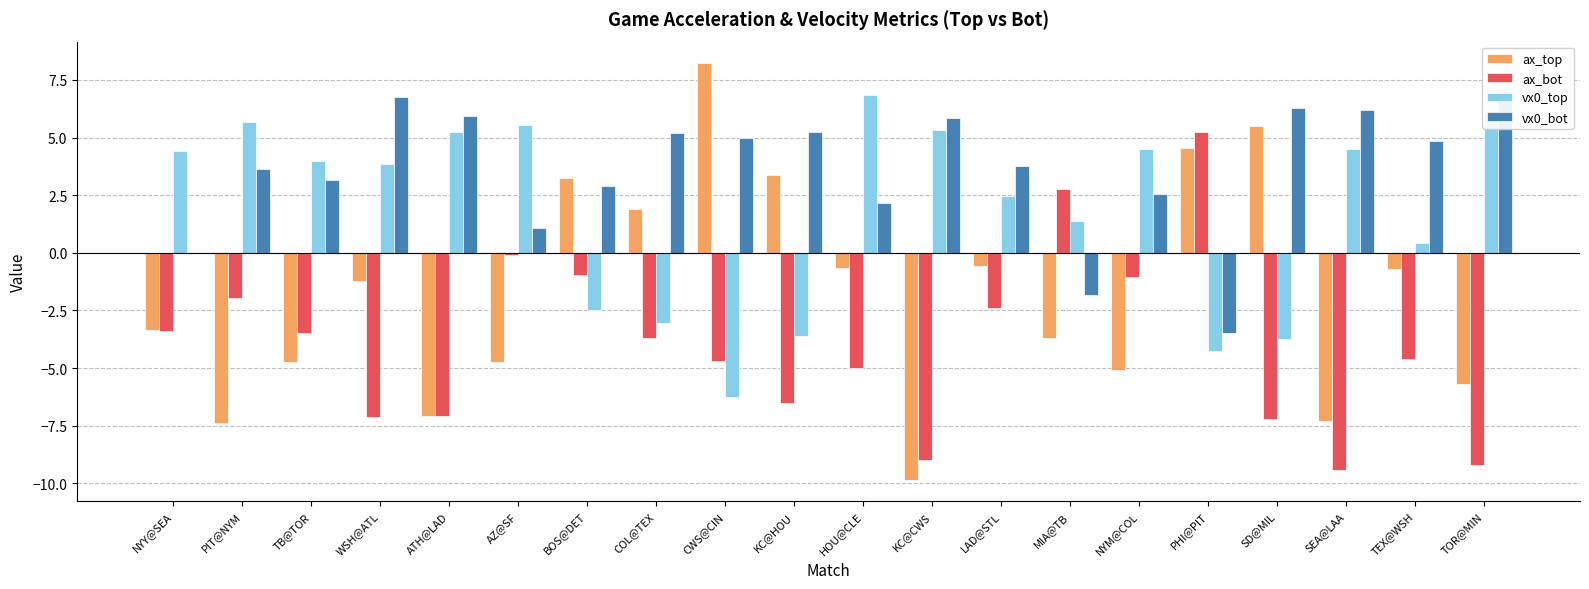

What is the total value across all series at BOS@DET?

2.7